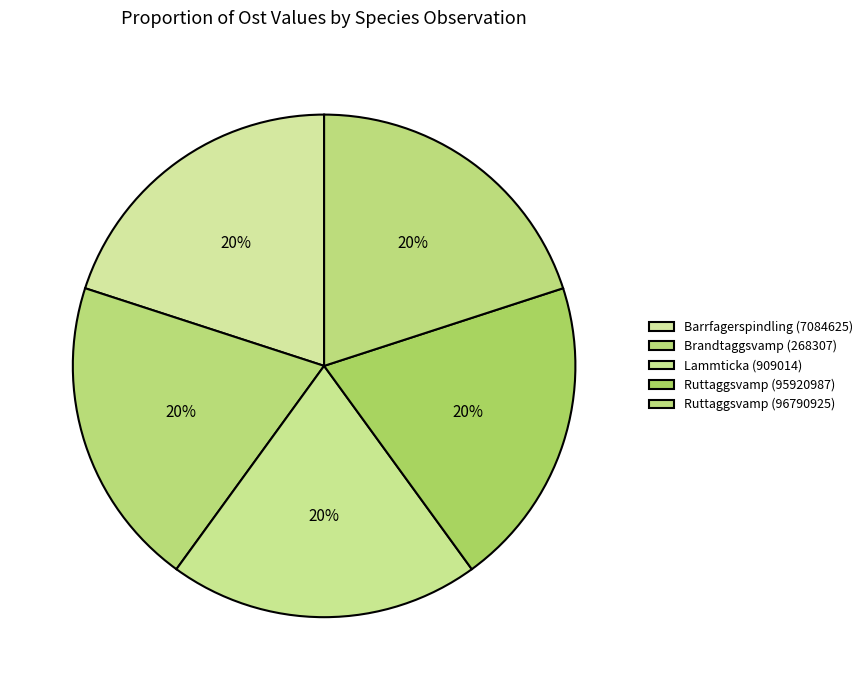

How many slices are in this pie chart?

5